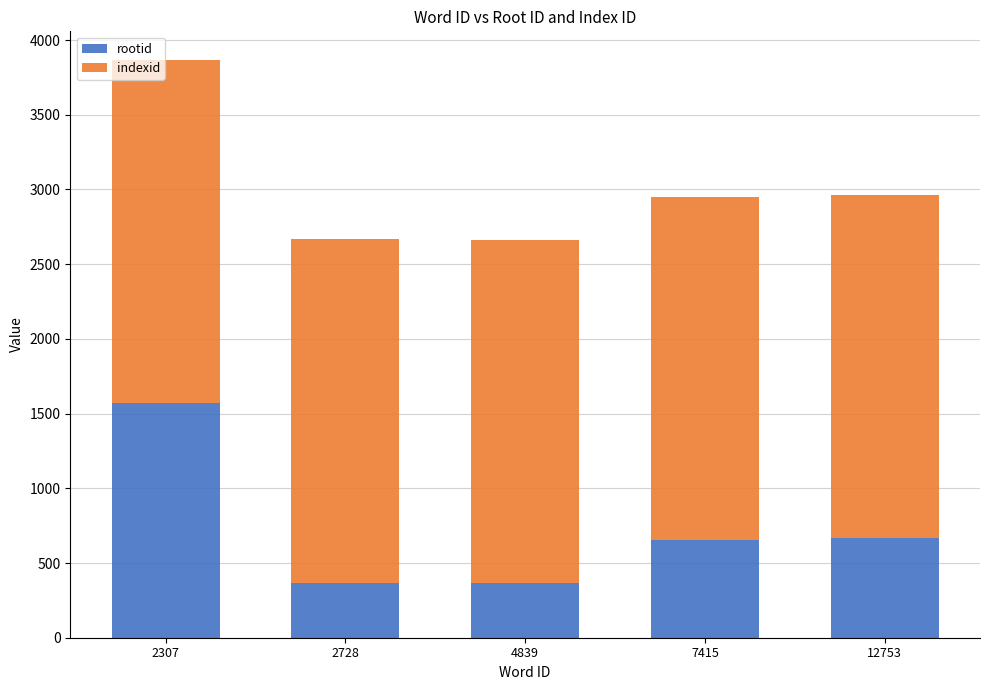

Where is rootid nearest to the value 966?

12753